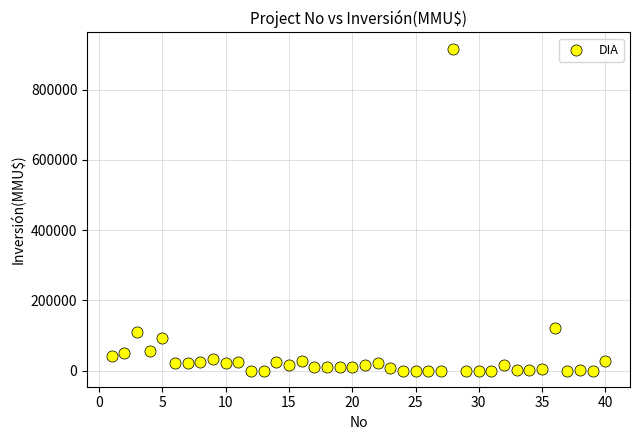

What is the range of Y values (max minus min)?

917000